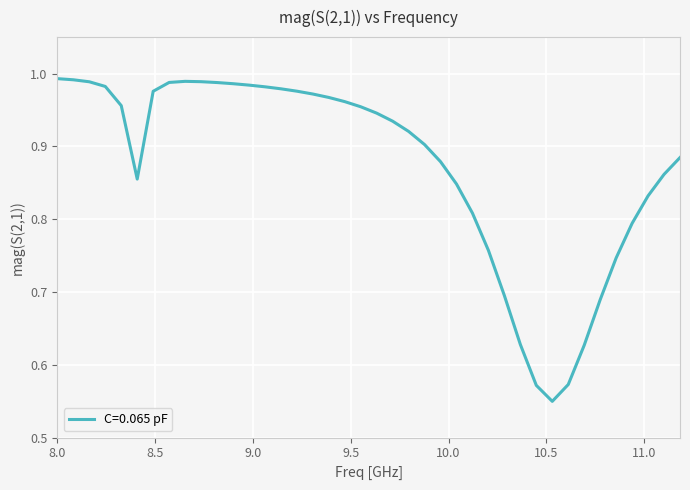

Reading left to right, transcribe all the data shown in this chart.

8.0=1.0	8.08163265306123=1.0	8.16326530612245=1.0	8.24489795918367=1.0	8.3265306122449=1.0	8.40816326530612=0.9	8.48979591836735=1.0	8.57142857142857=1.0	8.65306122448979=1.0	8.73469387755102=1.0	8.81632653061225=1.0	8.89795918367347=1.0	8.97959183673469=1.0	9.06122448979592=1.0	9.14285714285714=1.0	9.22448979591837=1.0	9.30612244897959=1.0	9.38775510204082=1.0	9.46938775510204=1.0	9.55102040816326=1.0	9.63265306122449=0.9	9.71428571428572=0.9	9.79591836734694=0.9	9.87755102040816=0.9	9.95918367346939=0.9	10.0408163265306=0.8	10.1224489795918=0.8	10.2040816326531=0.8	10.2857142857143=0.7	10.3673469387755=0.6	10.4489795918367=0.6	10.530612244898=0.5	10.6122448979592=0.6	10.6938775510204=0.6	10.7755102040816=0.7	10.8571428571429=0.7	10.9387755102041=0.8	11.0204081632653=0.8	11.1020408163265=0.9	11.1836734693878=0.9